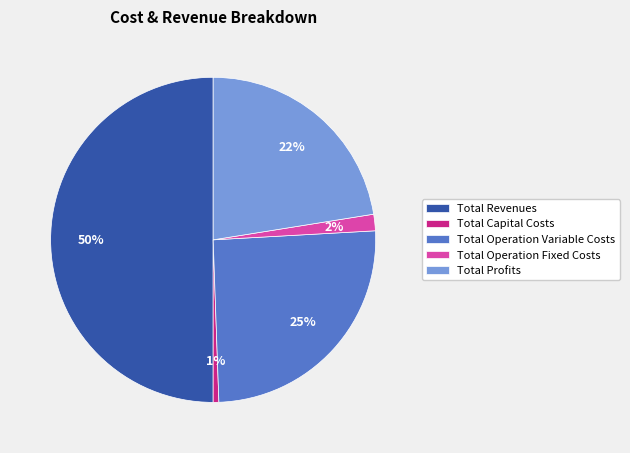

To the nearest percent, what is the difference between the Total Profits and Total Revenues slice percentages?

28%